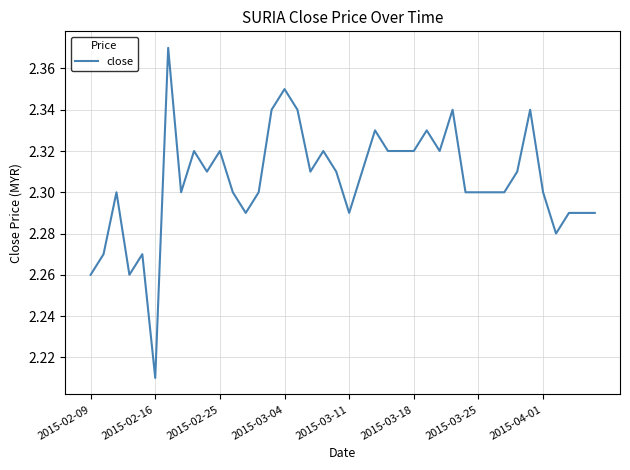

What is the difference between the maximum and minimum values?

0.2